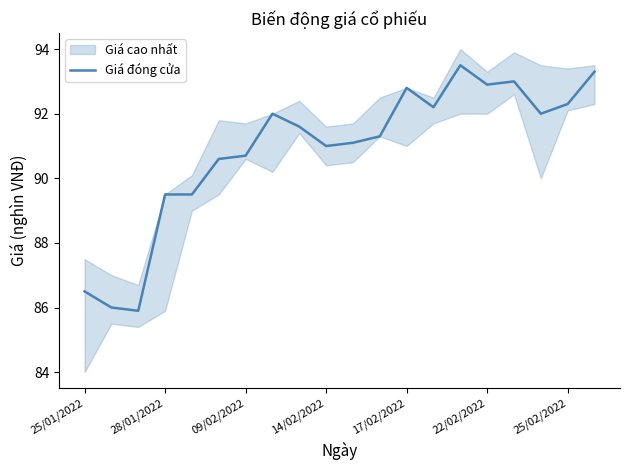

True or false: there are more than 2 points higher than both neighbors.

True